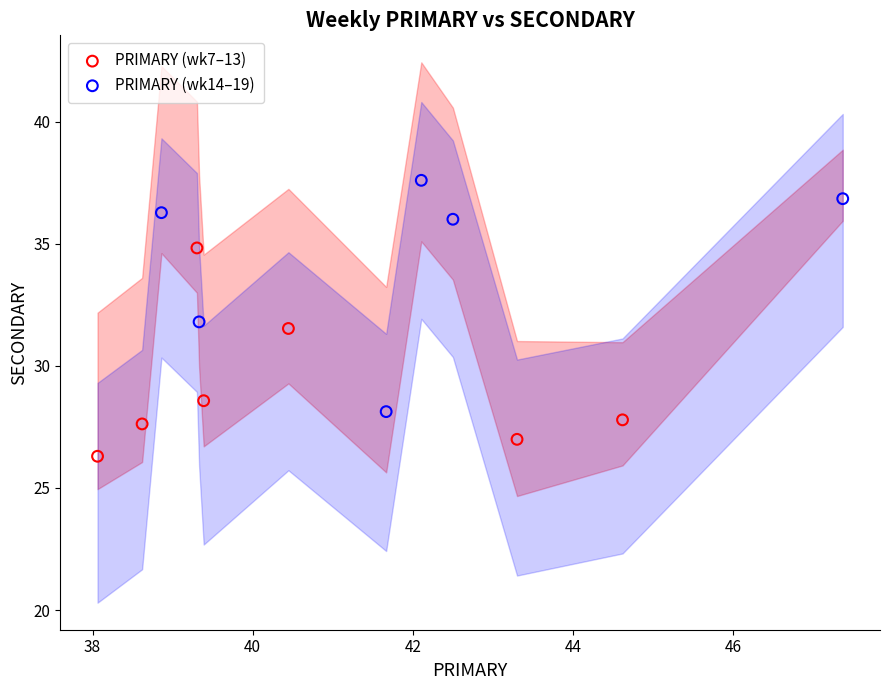

Which series has the widest spread of Y values?

PRIMARY (wk14–19)